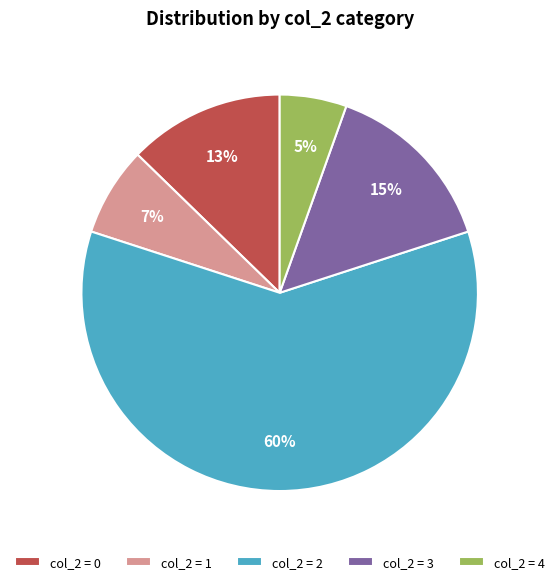

To the nearest percent, what percentage of the pie is col_2 = 1?

7%